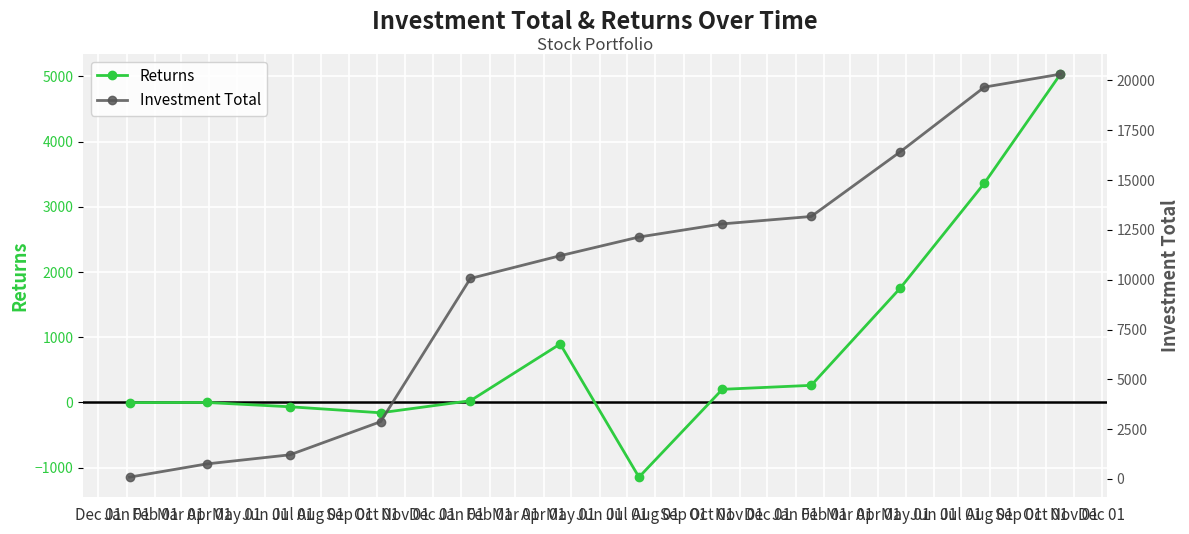

True or false: Investment Total and Returns intersect in this chart.

False